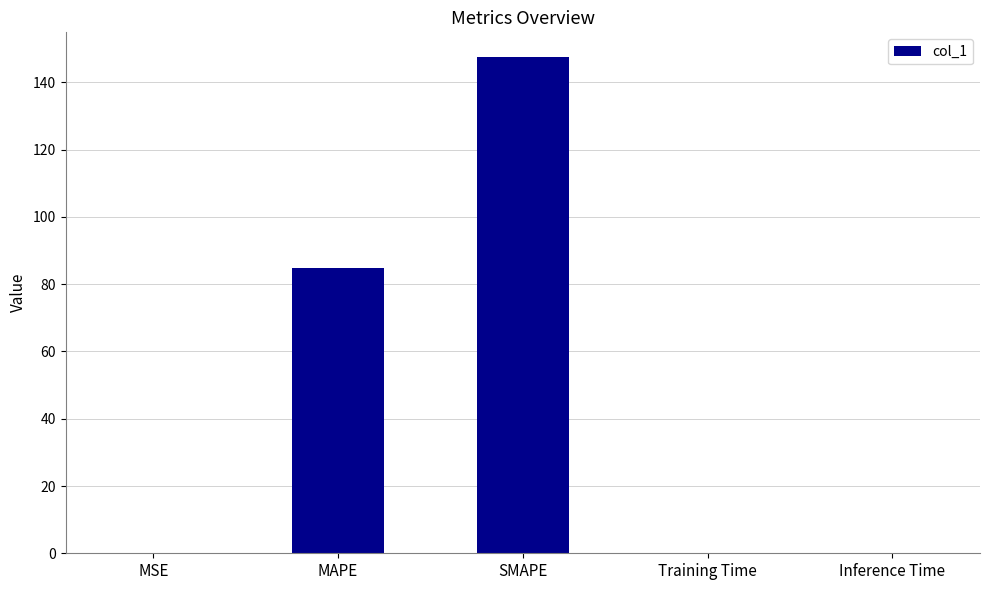

At which label is the value closest to 73?

MAPE